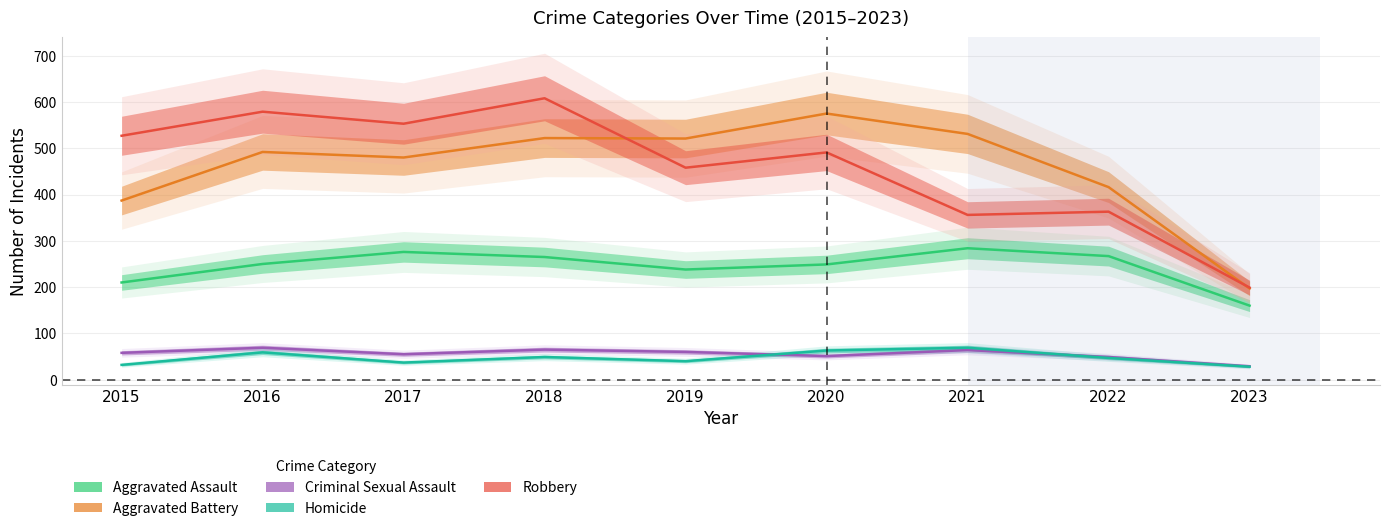

Which category has the lowest value across all series?

2023